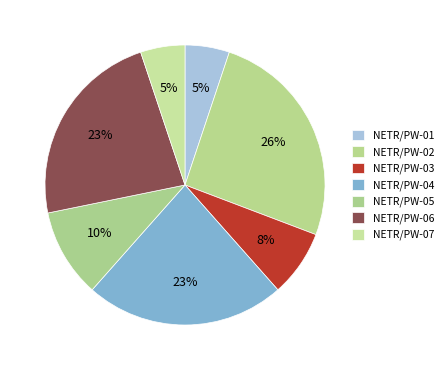

Which category has the biggest portion of the pie?

NETR/PW-02